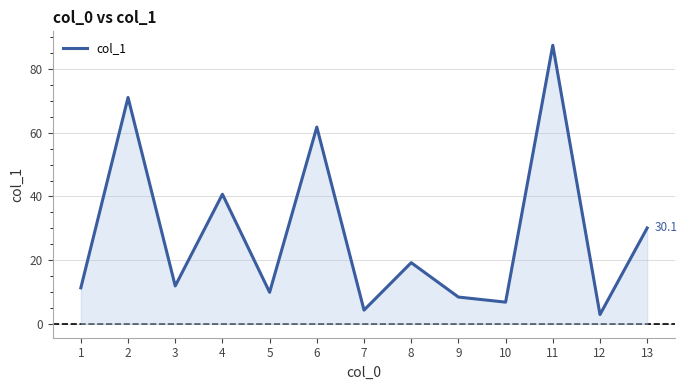

What is the difference between the second highest and minimum values?

68.2